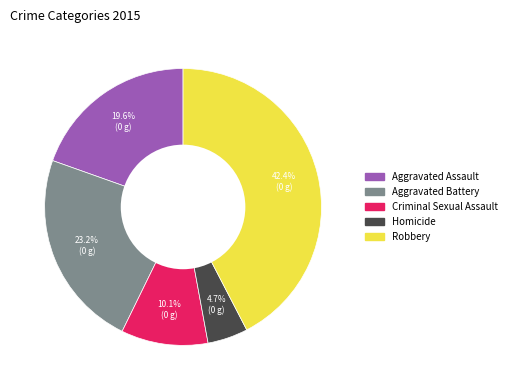

To the nearest percent, what is the difference between the largest and smallest slice percentages?

38%